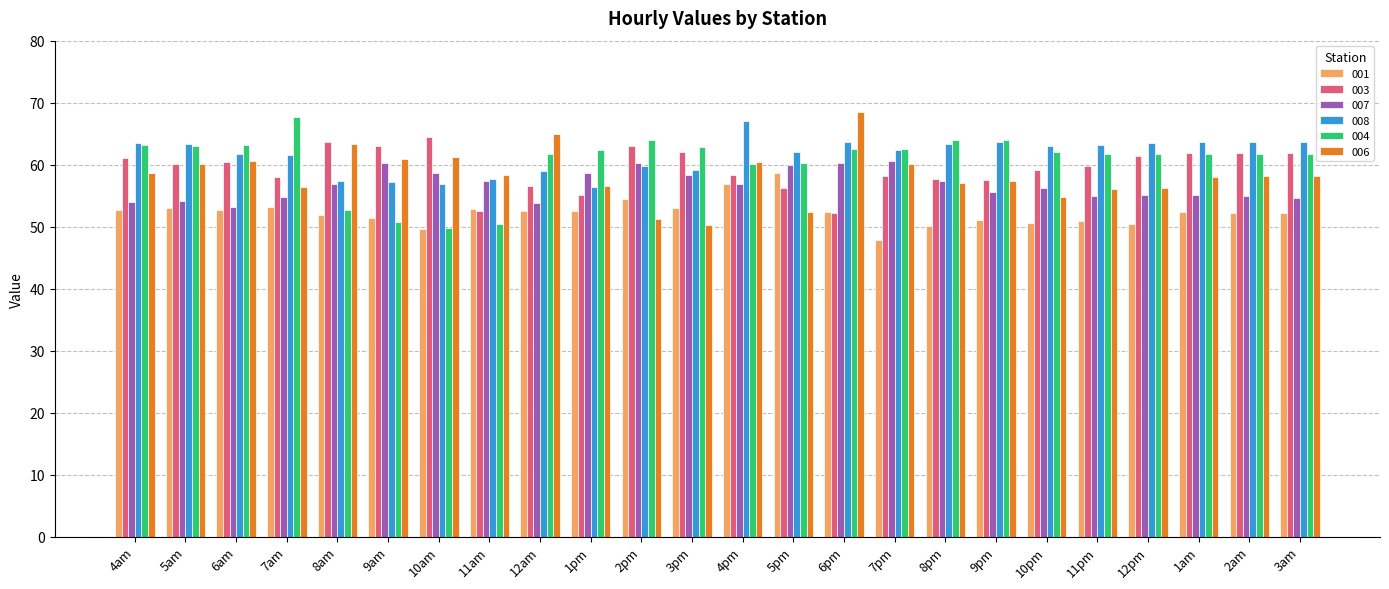

What is the difference between the highest and lowest values at 7am?

14.6